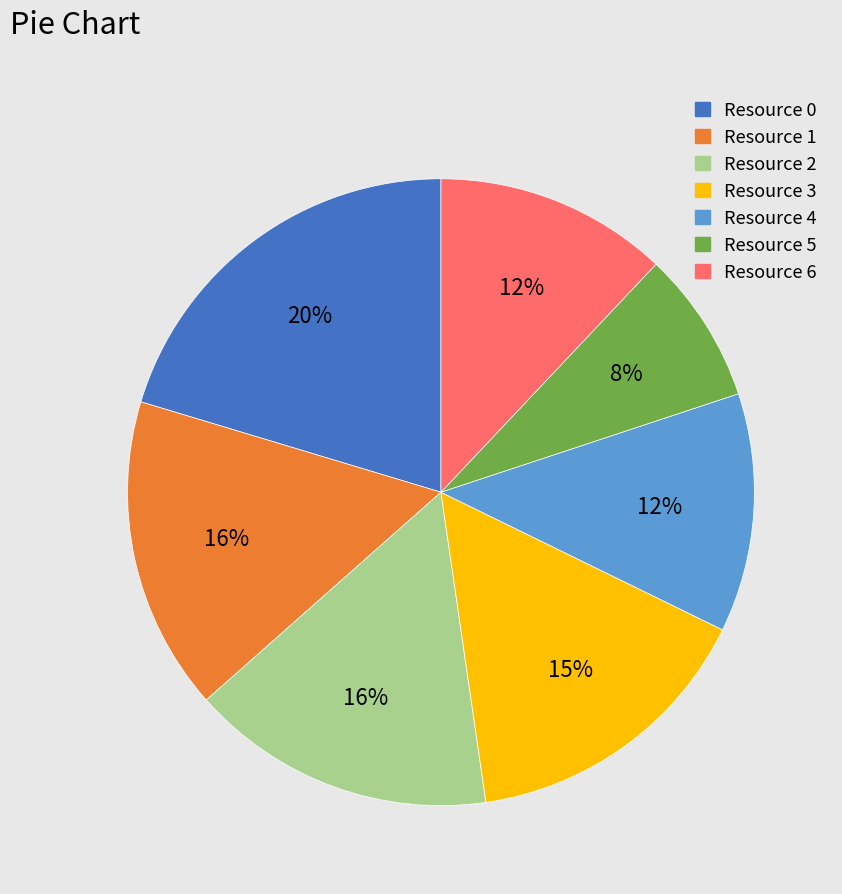

How many slices are in this pie chart?

7